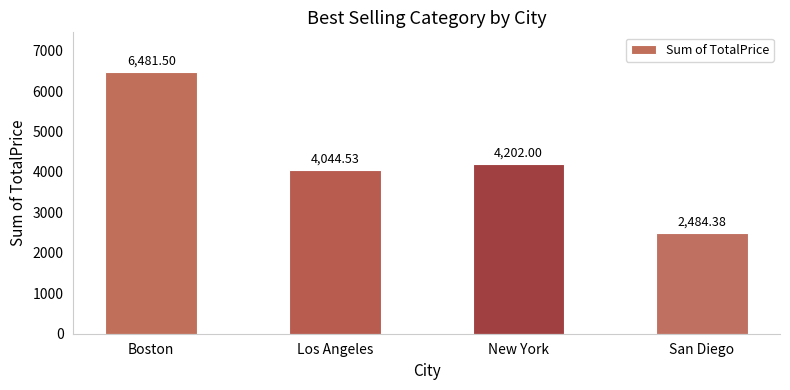

Read the value at San Diego.

2484.4